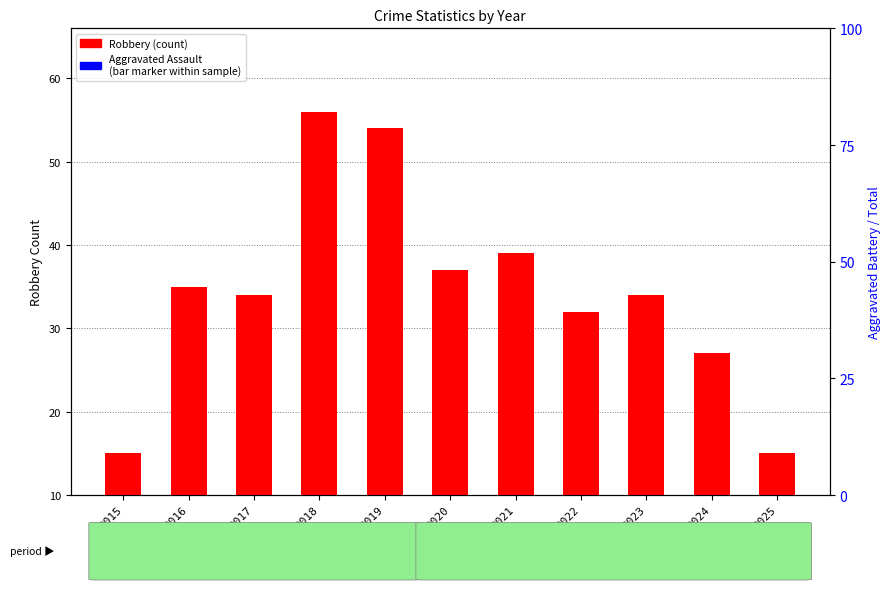

What is the difference between the maximum and minimum values?

41